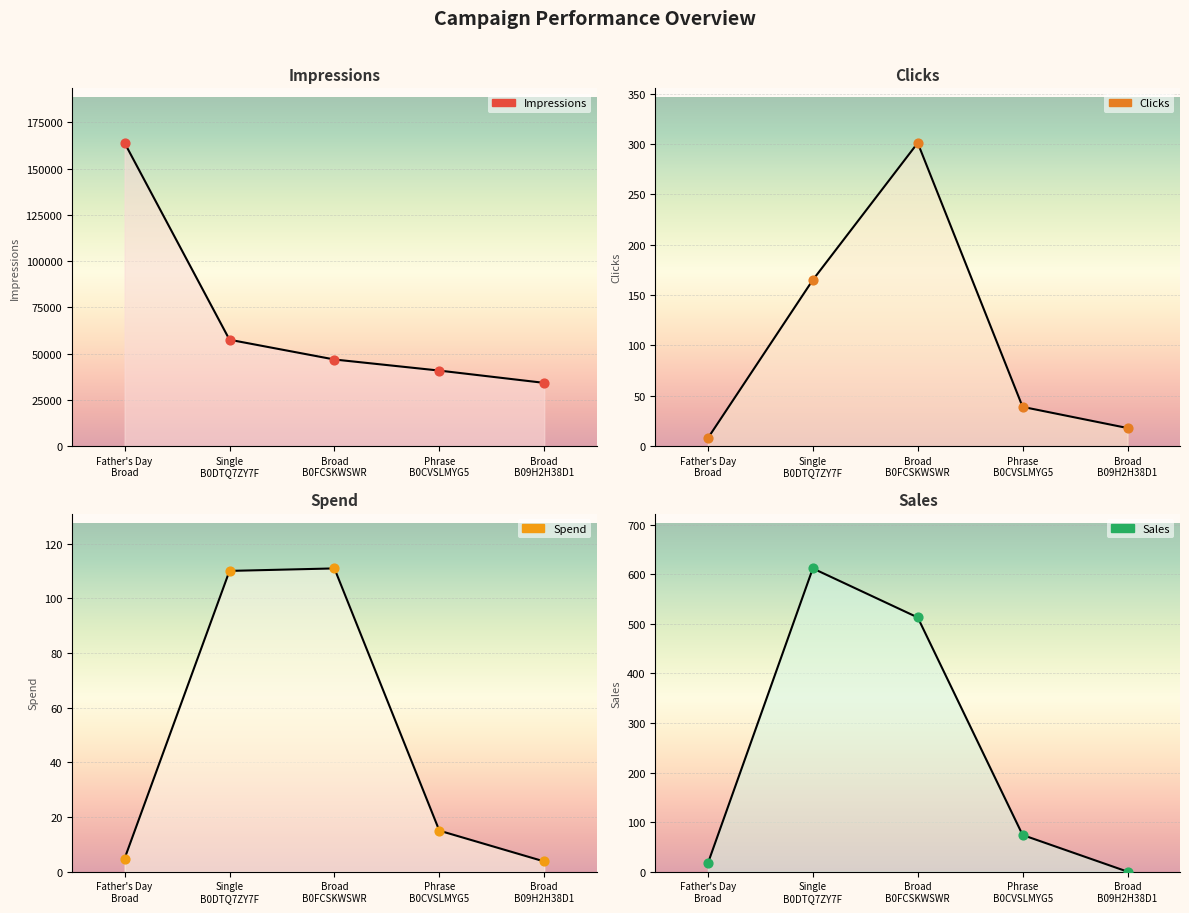

At how many categories does at least one series exceed 139415?

1